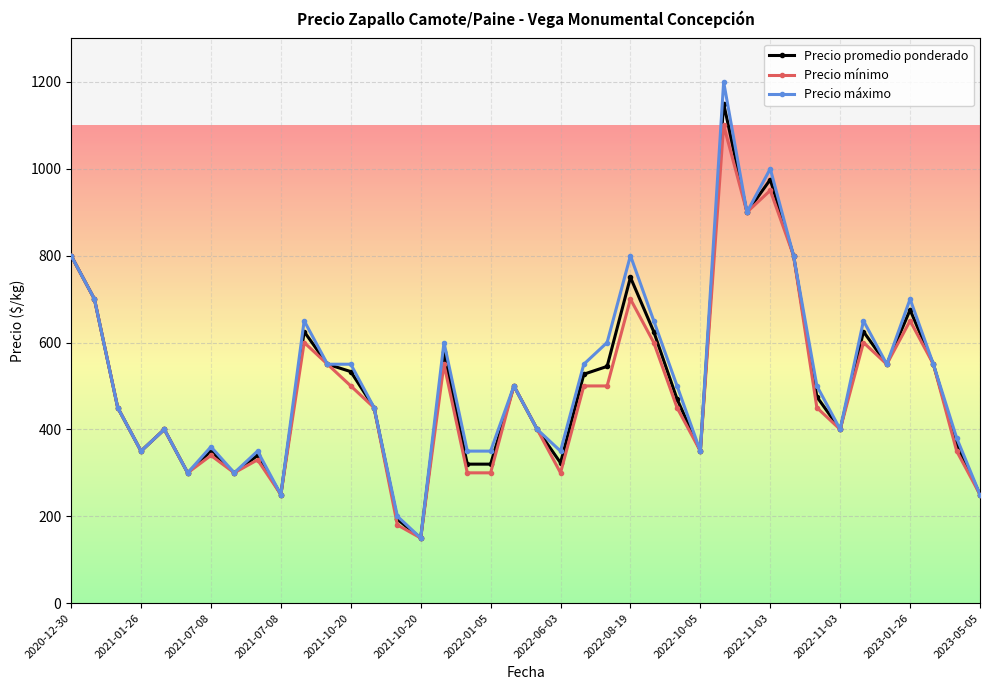

At how many categories does at least one series exceed 269?

36